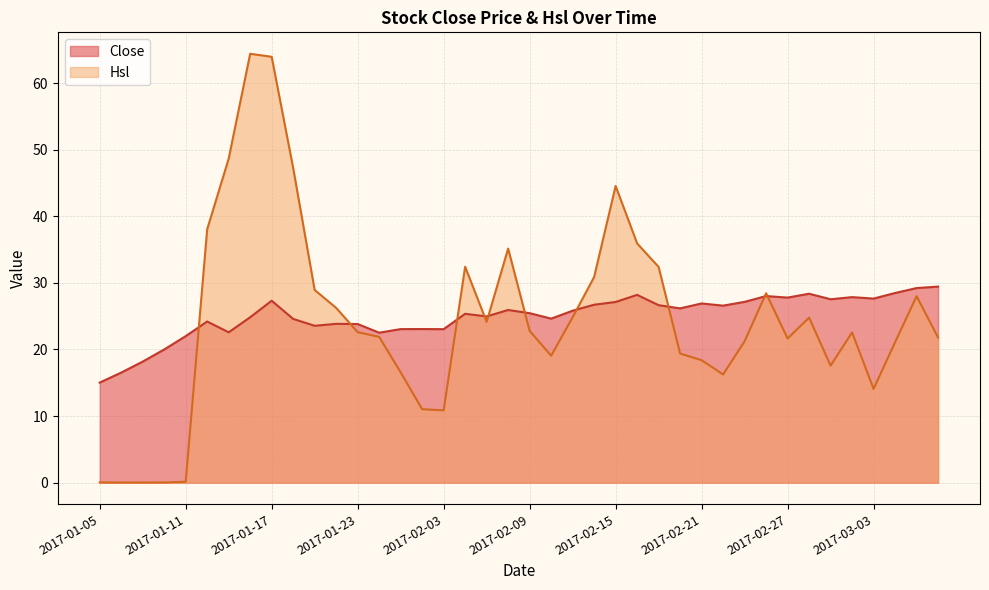

How many lines are shown in the chart?

2